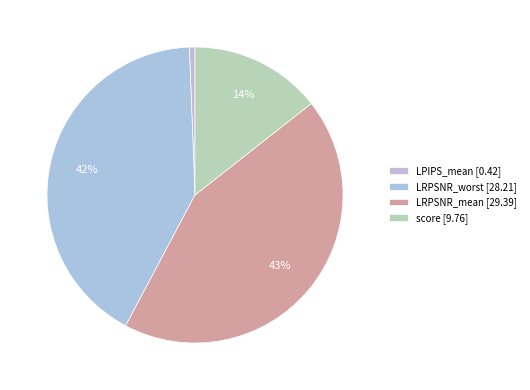

How many slices are in this pie chart?

4